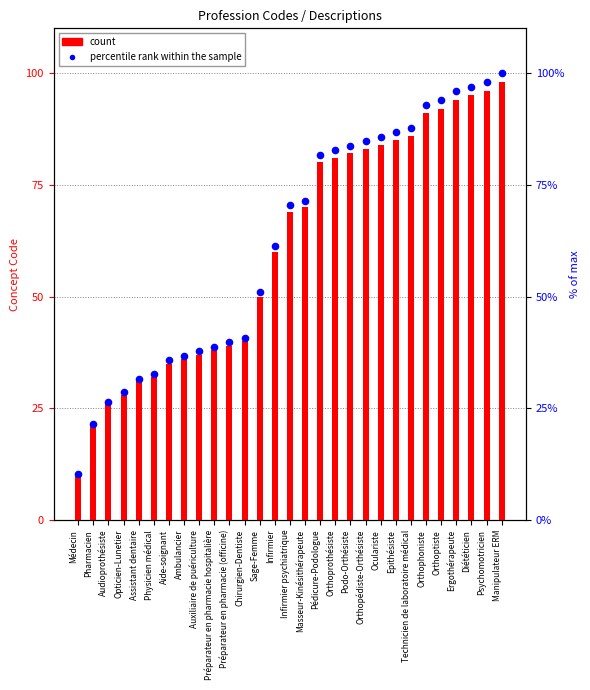

What is the total value across all series at Audioprothésiste?

52.5